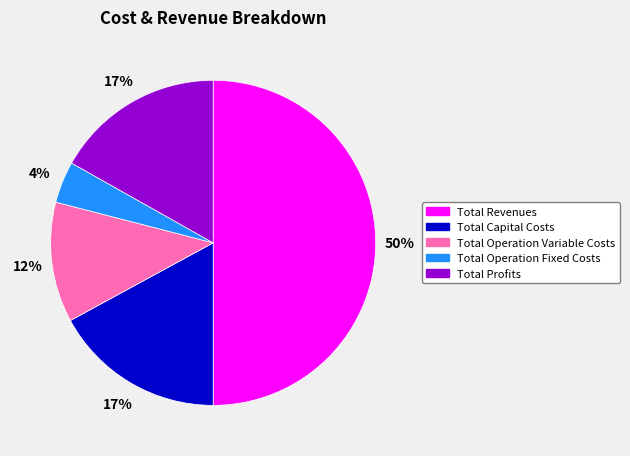

To the nearest percent, what is the average slice percentage?

20%